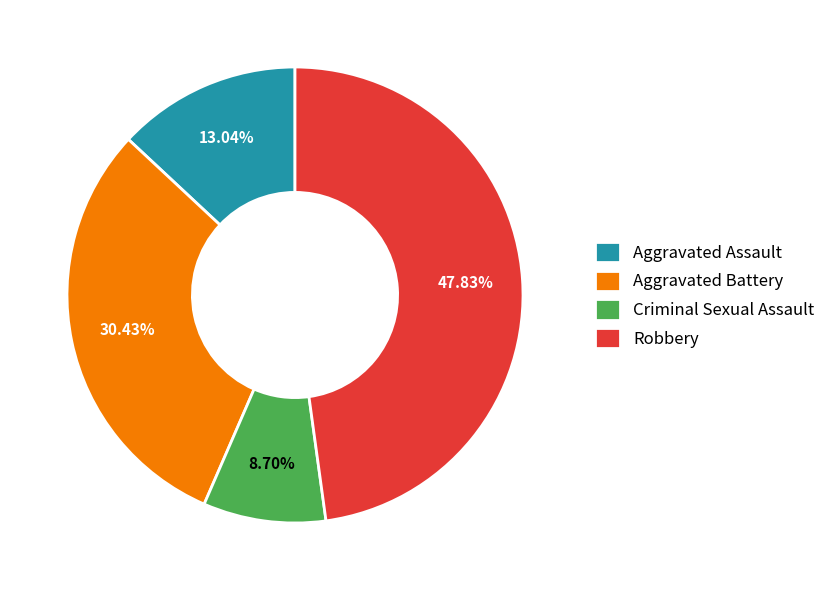

To the nearest percent, what percentage of the pie is Aggravated Assault?

13%